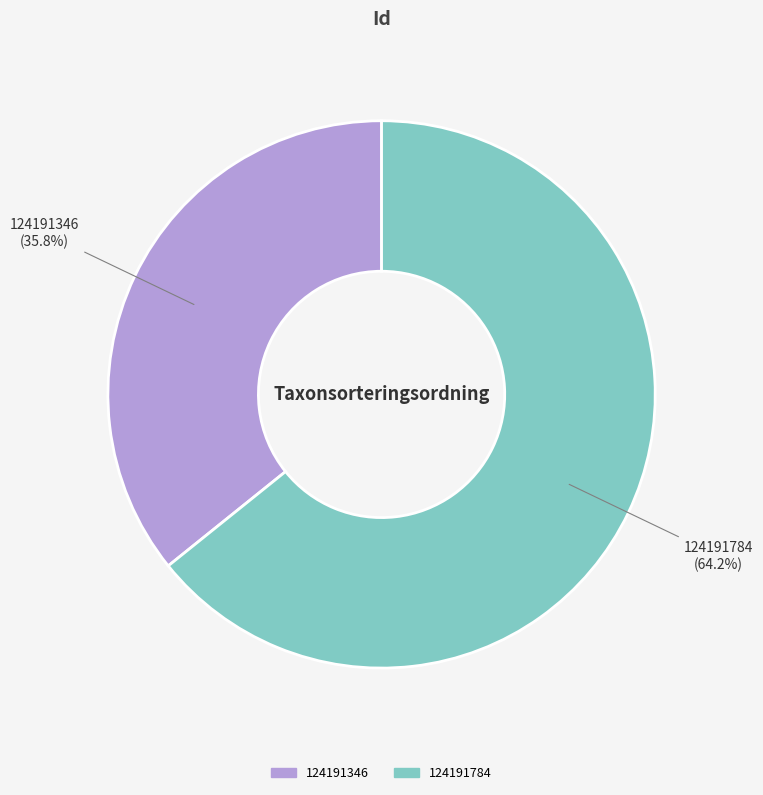

How many slices are in this pie chart?

2